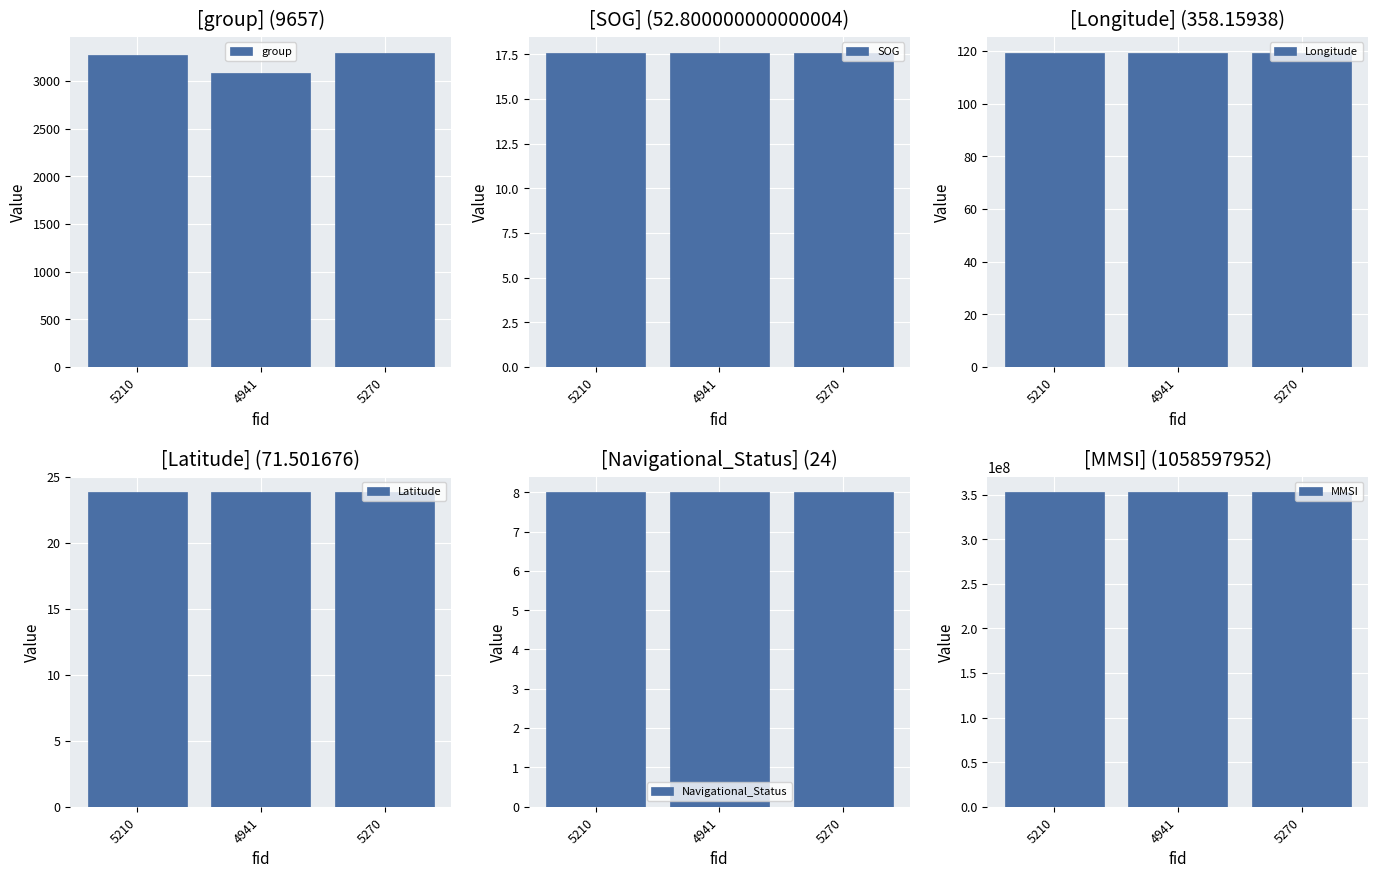

What is the difference between the maximum and minimum values in the group series?

210